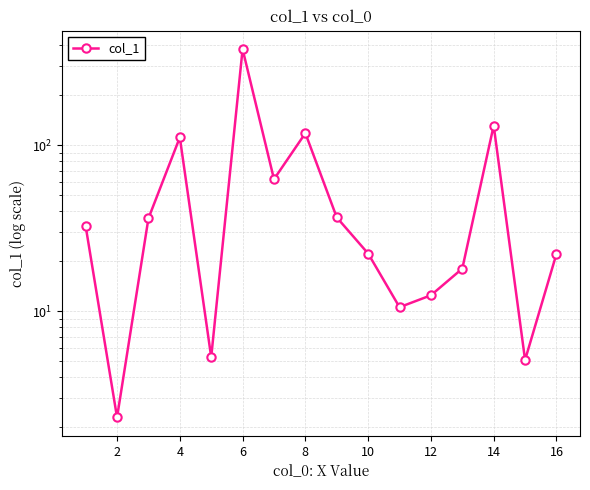

How many interior local peaks (higher than both neighbors) does the data have?

4